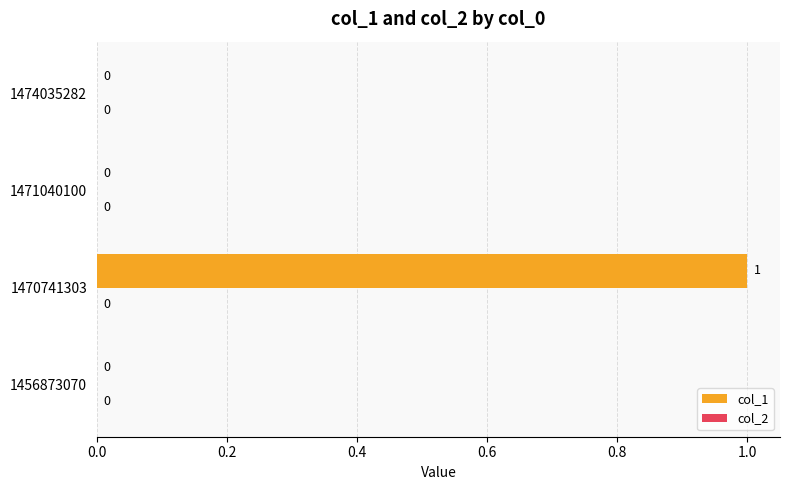

The chart shows a value of 0 at 1456873070. True or false?

True